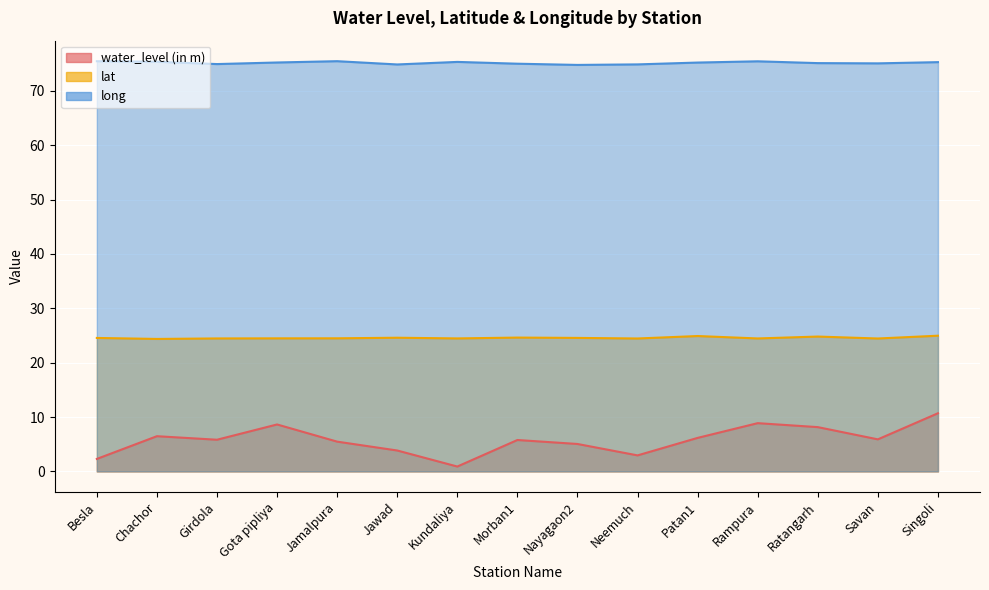

What is the approximate value of water_level (in m) at Chachor?

6.5